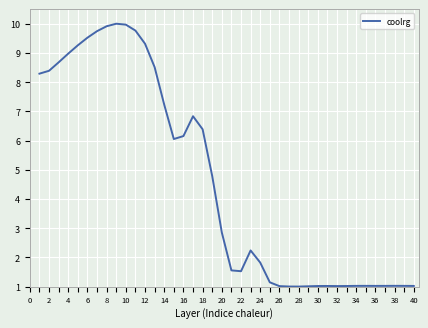

What is the smallest value displayed?

1.0